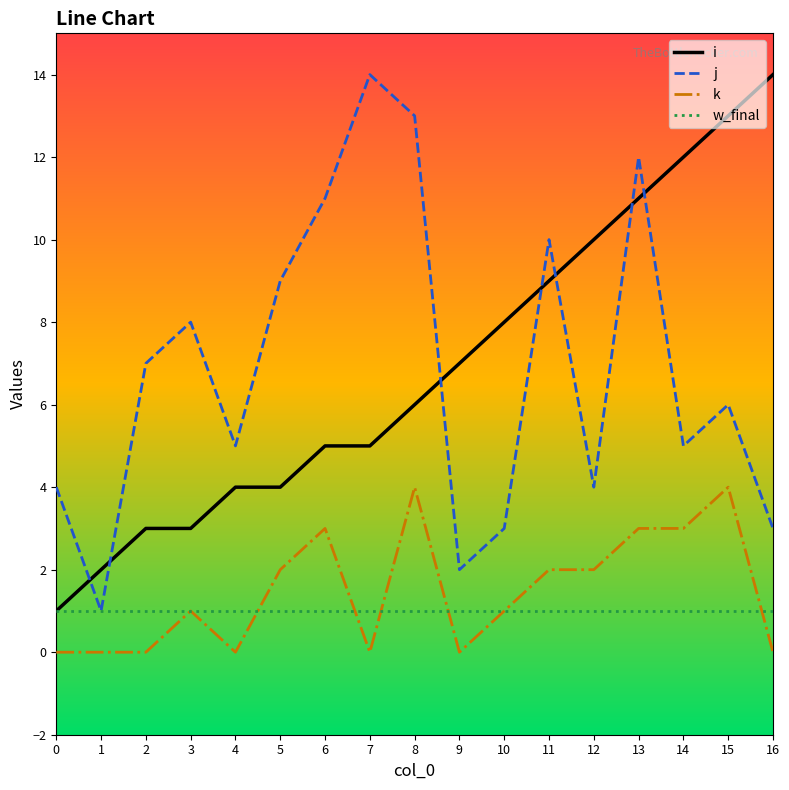

True or false: i and k intersect in this chart.

False